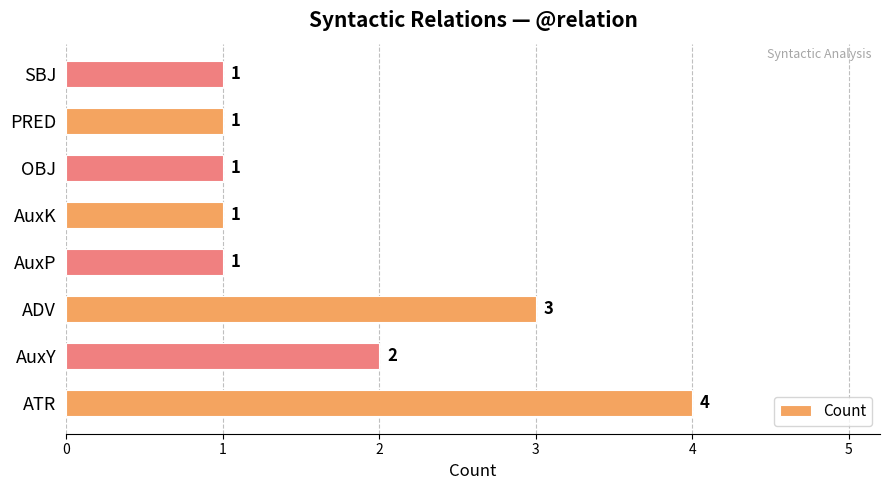

How many bars are there in total?

8